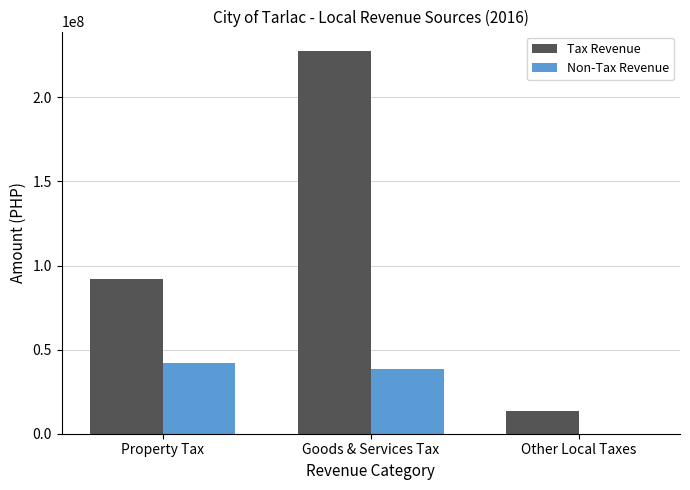

What is the highest value of the Tax Revenue series?

227773639.0